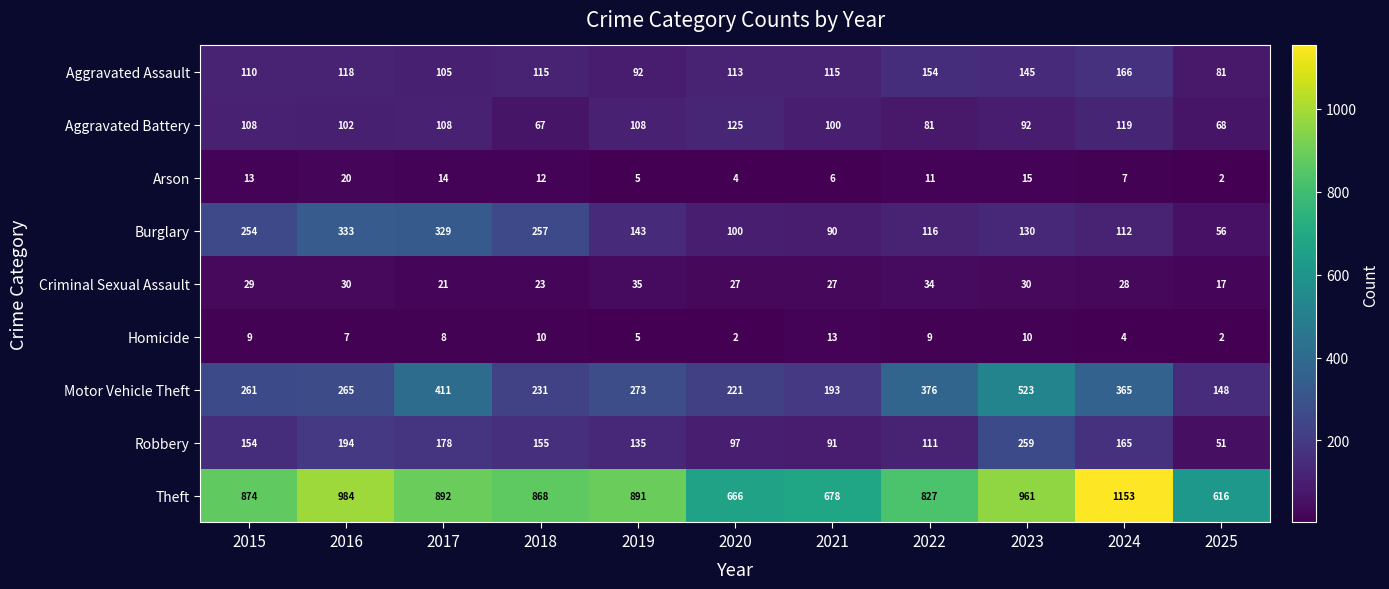

The Theft series shows 1109 at 2021. True or false?

False